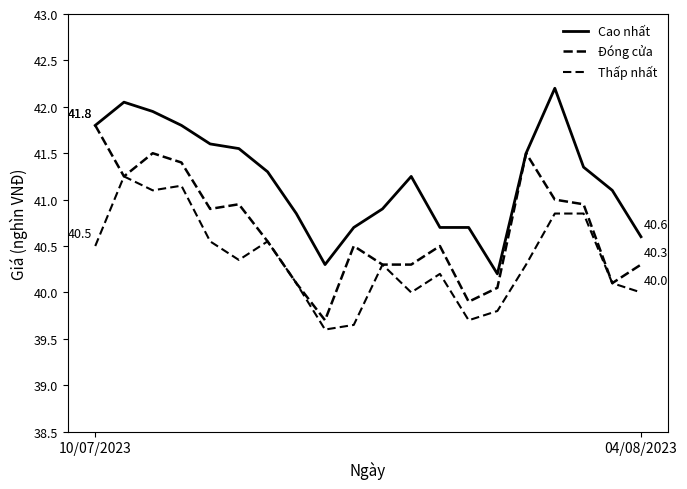

What is the label of the 19th point from the left?

18